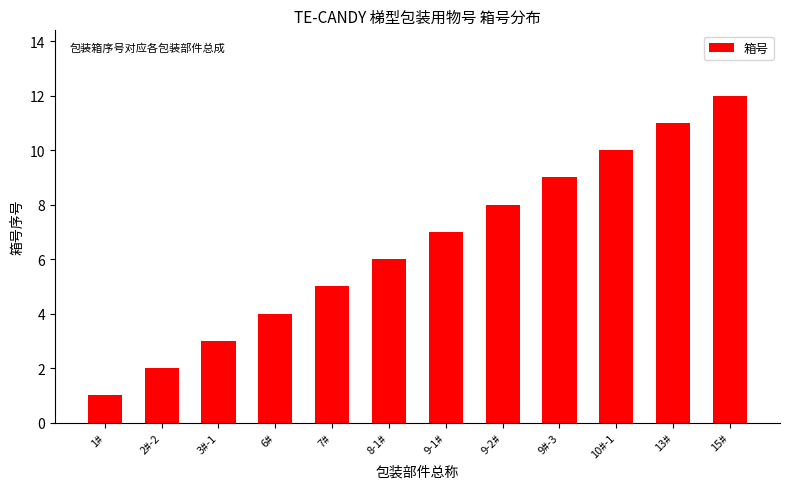

The value at 7# is 3. True or false?

False